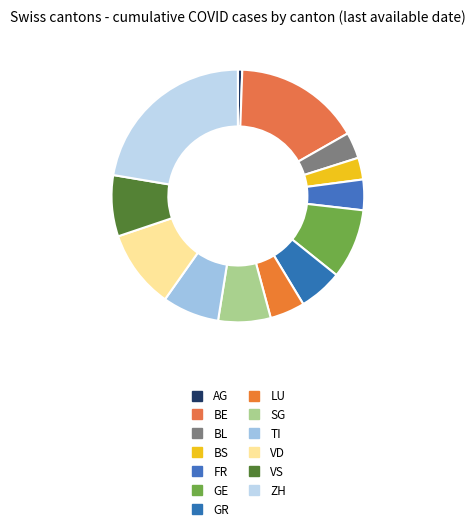

Count the number of slices in the pie.

13